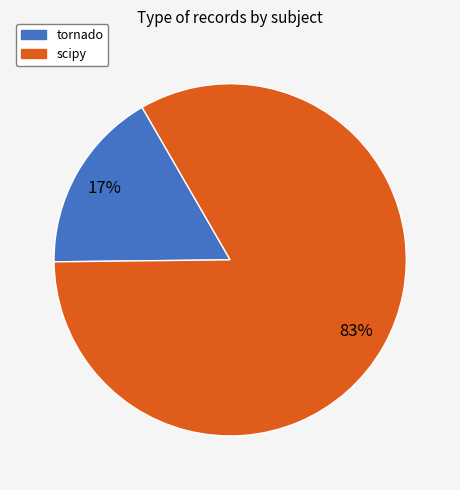

To the nearest percent, what is the combined percentage of scipy and tornado?

100%